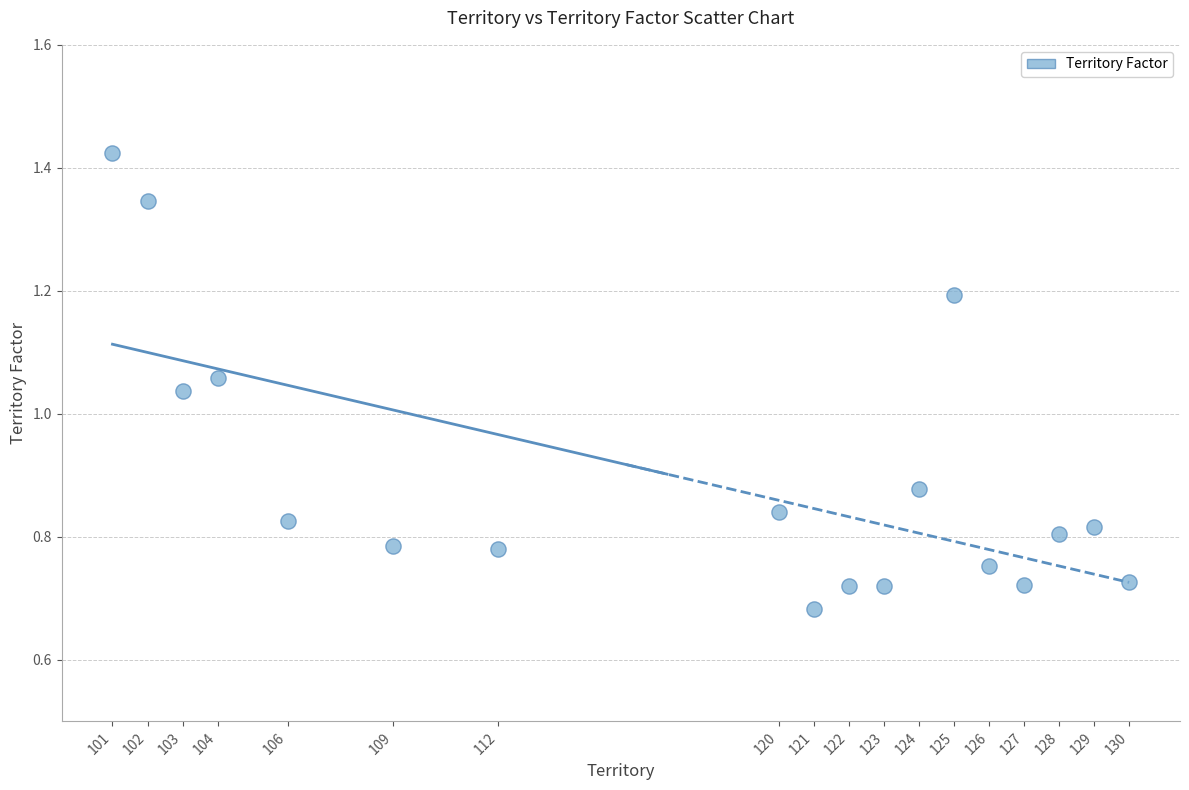

What is the range of X values (max minus min)?

29.0